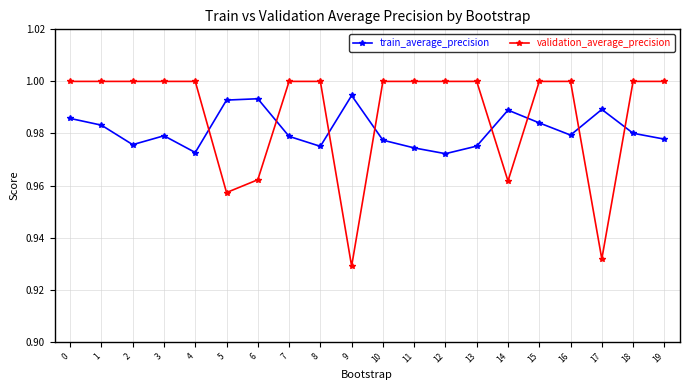

Which series has the widest spread of values?

validation_average_precision